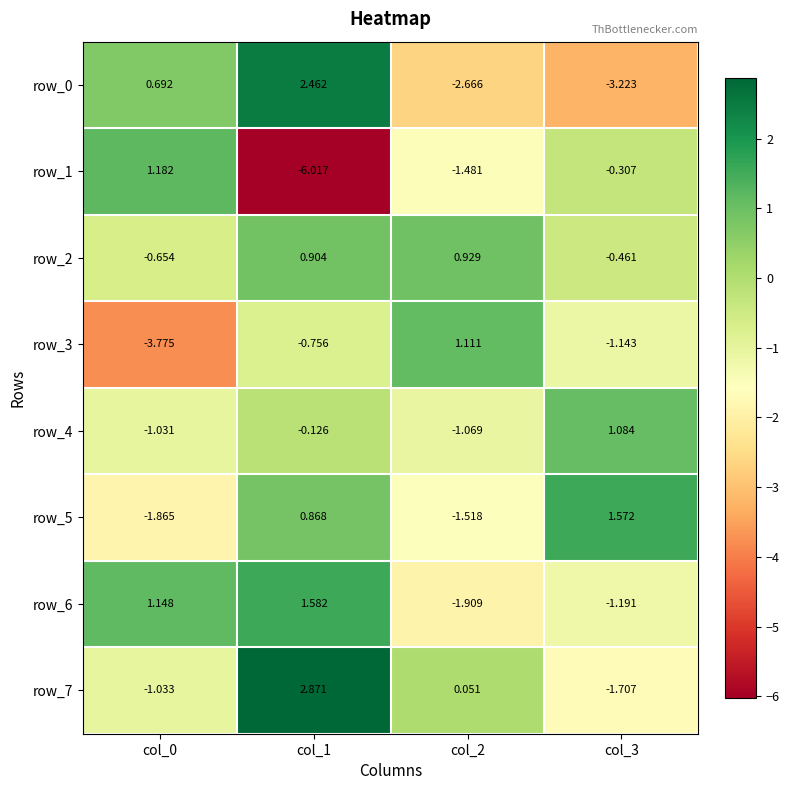

Count the number of data series in this chart.

8